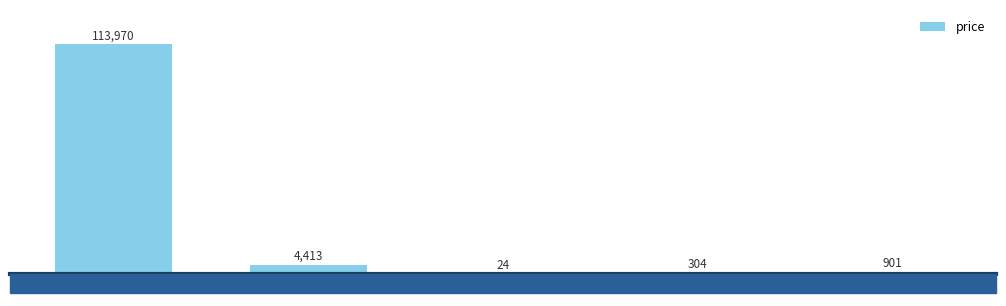

The chart shows a value of 4412.7 at Ethereum. True or false?

True